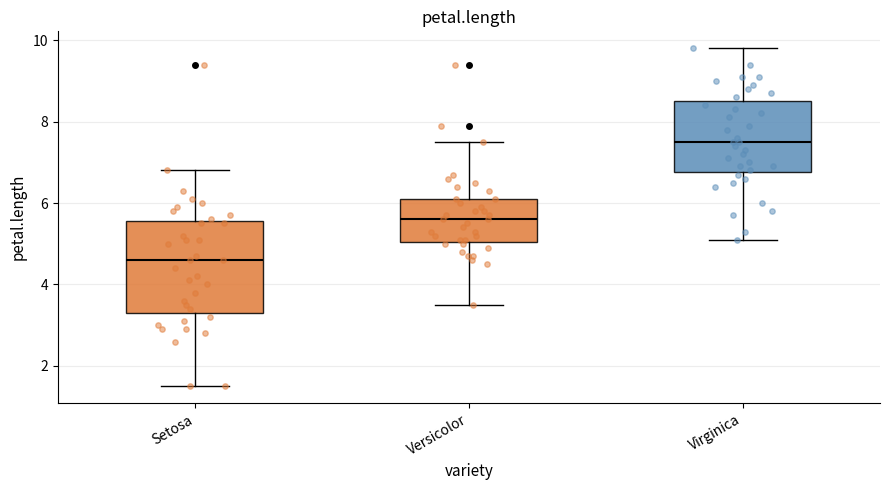

Reading left to right, read every box against the y-axis: the position of its median line, the range the box covers, and the ends of its whiskers. The values are not printed on the chart, so give them approximately, as read against the axis.

Setosa: median 4.6, box 3.4 to 5.6, whiskers 1.6 to 6.8
Versicolor: median 5.6, box 5.0 to 6.2, whiskers 3.6 to 7.6
Virginica: median 7.6, box 6.8 to 8.6, whiskers 5.2 to 9.8